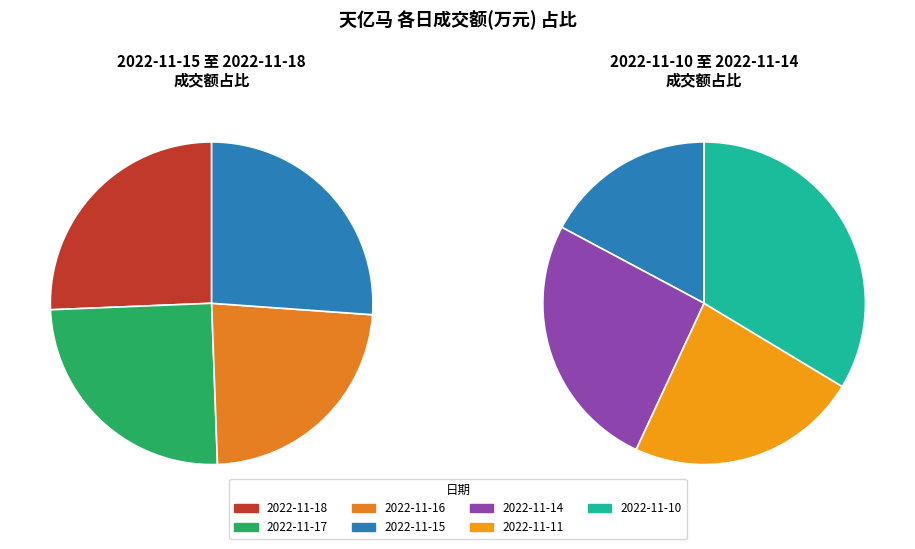

Do 2022-11-17 and 2022-11-15 together represent more than half of the pie?

No